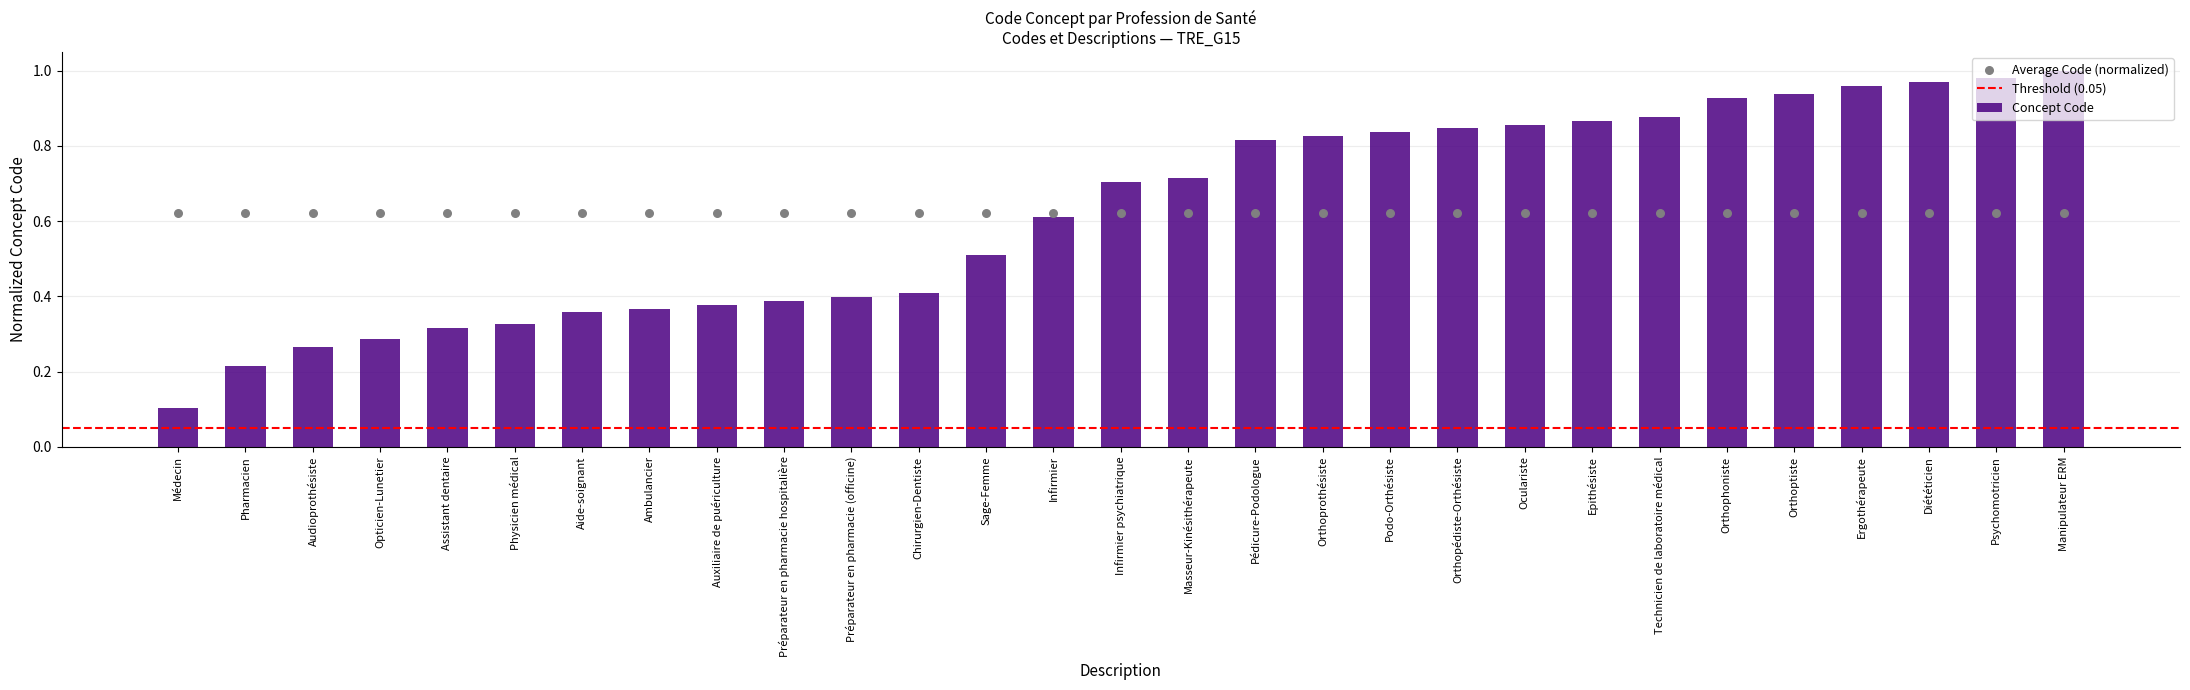

Between Oculariste and Préparateur en pharmacie hospitalière, which is larger?

Oculariste